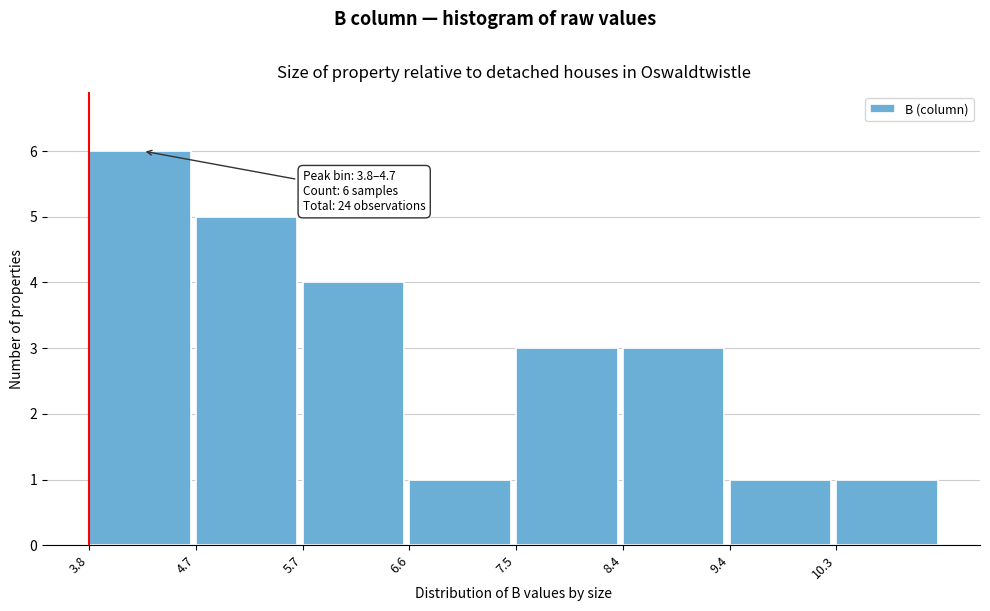

Over which range of the x-axis is the bar tallest?

3.8 to 4.7